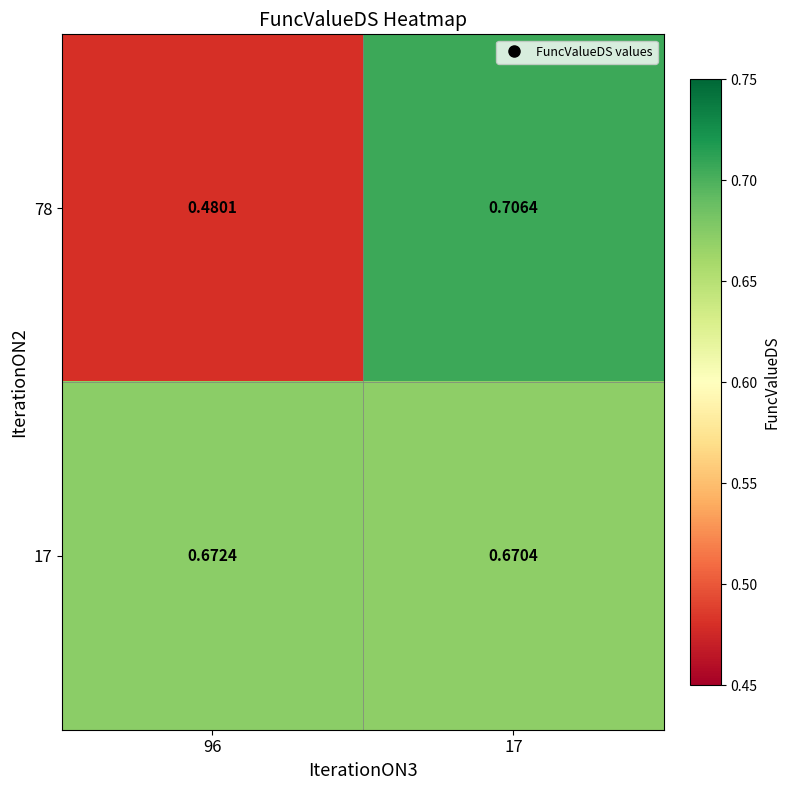

What is the total value across all series at 96?

1.2